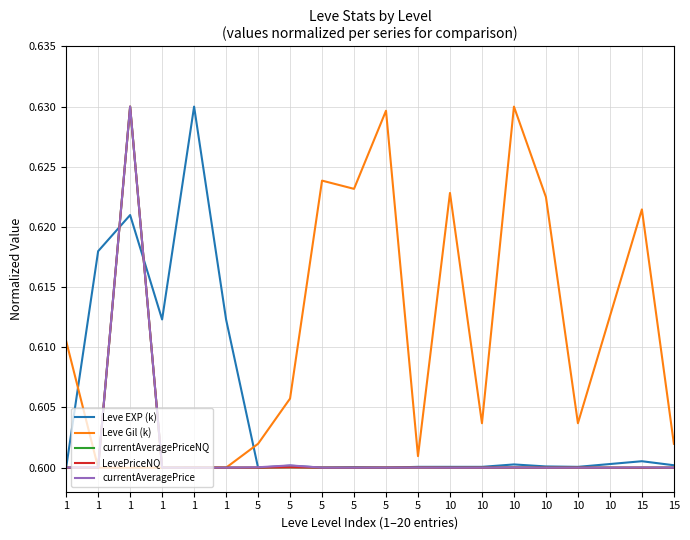

The value of currentAveragePrice at 10 is 0.6. True or false?

True